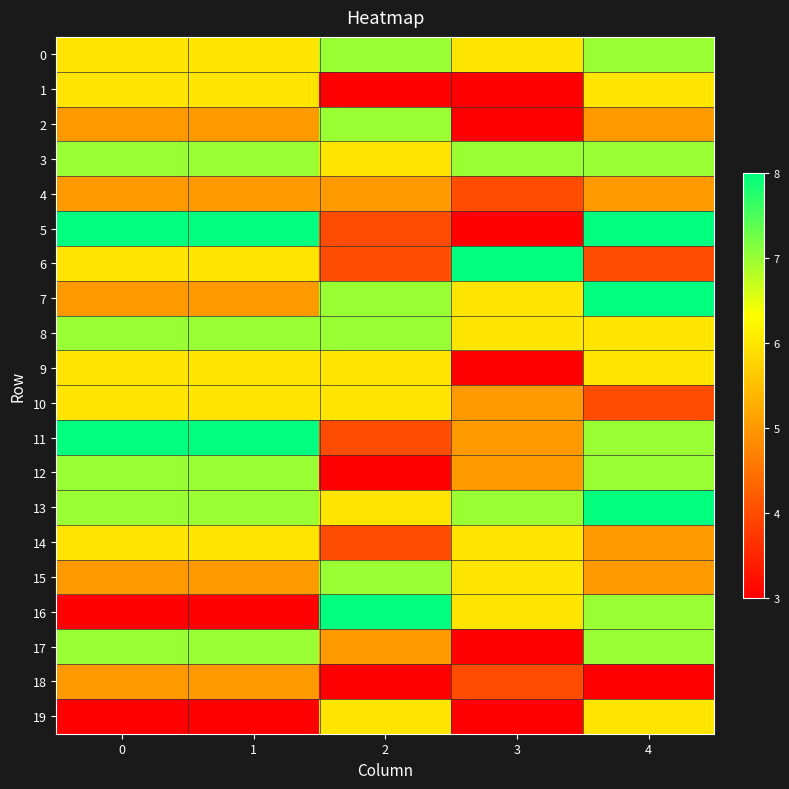

What is the difference between the highest and lowest values at 3?

5